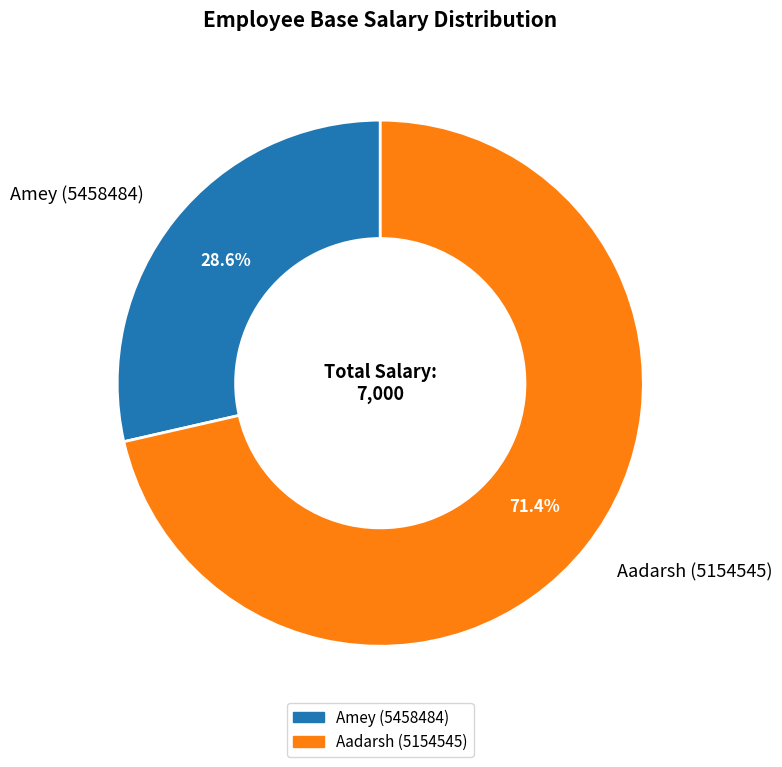

To the nearest percent, what portion does Aadarsh (5154545) represent?

71%